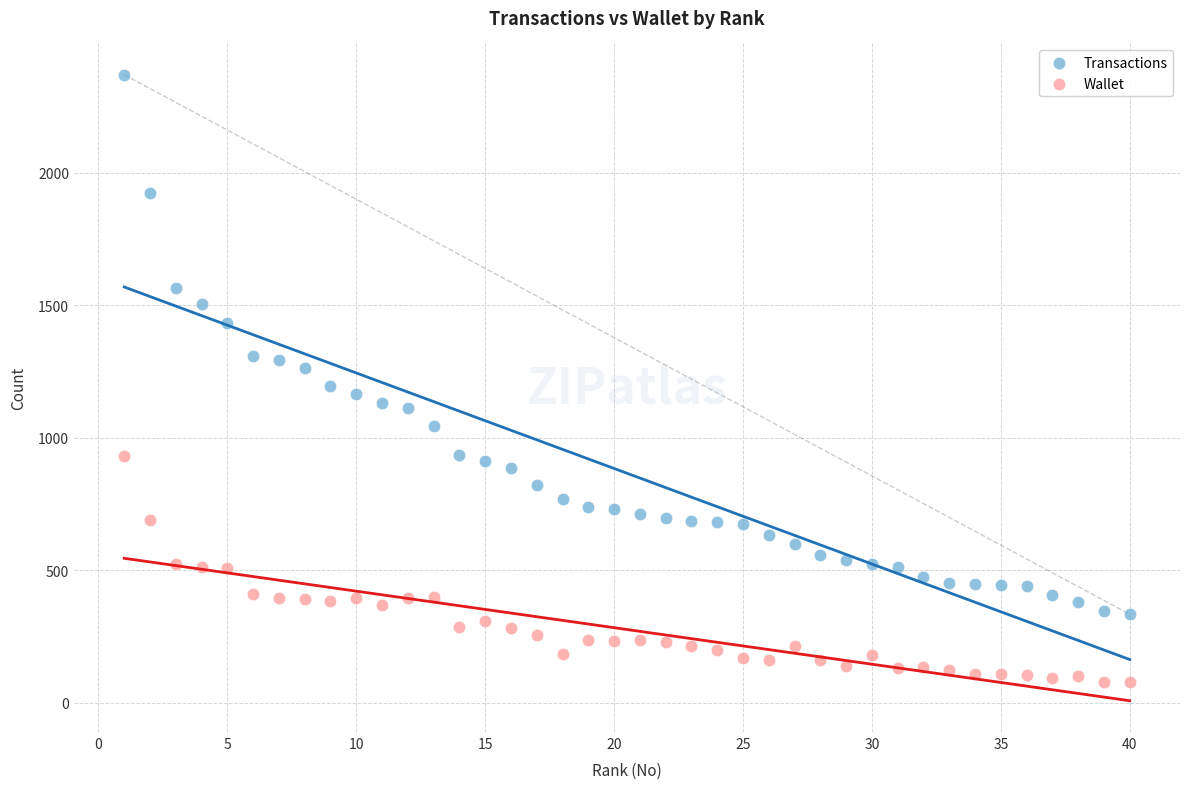

Which series reaches the maximum Y coordinate?

Transactions